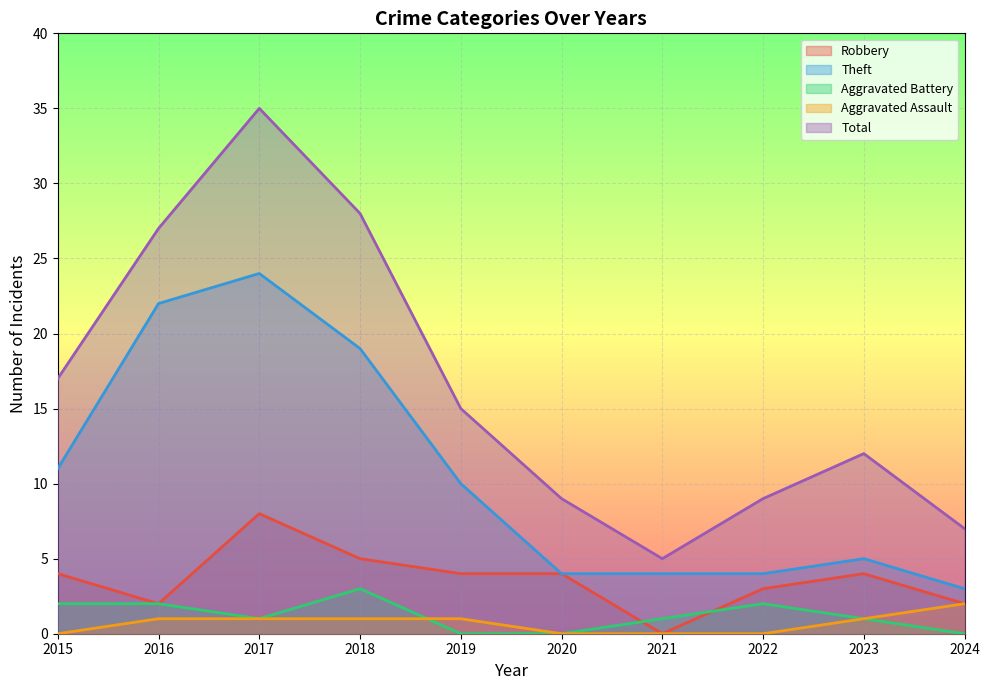

The Robbery series shows 6 at 2023. True or false?

False